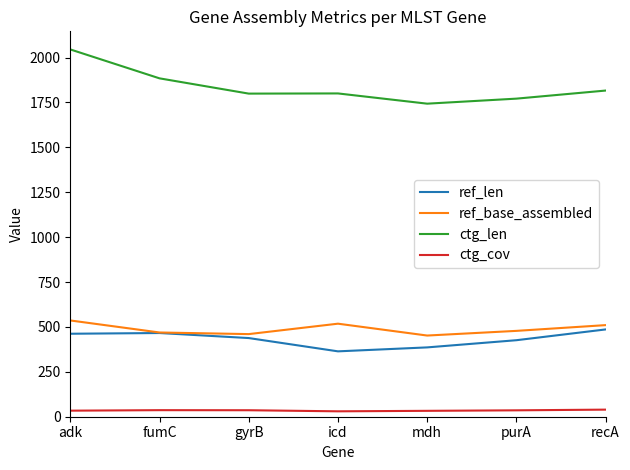

Is the value of ref_len at icd greater than the value of ref_base_assembled at icd?

No